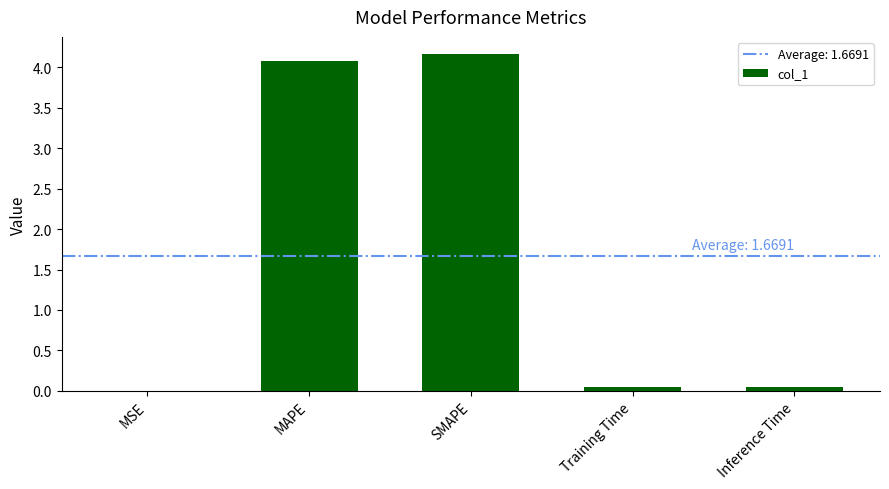

What is the difference between the values at Inference Time and SMAPE?

4.1